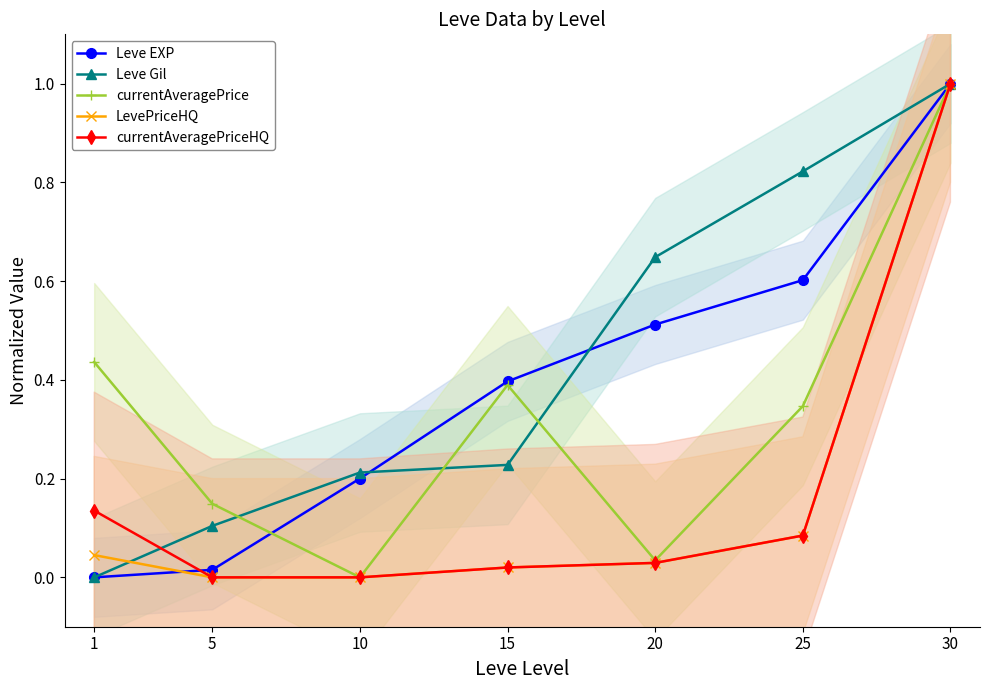

Rank the series at 10 from lowest to highest value.

currentAveragePrice, LevePriceHQ, currentAveragePriceHQ, Leve EXP, Leve Gil